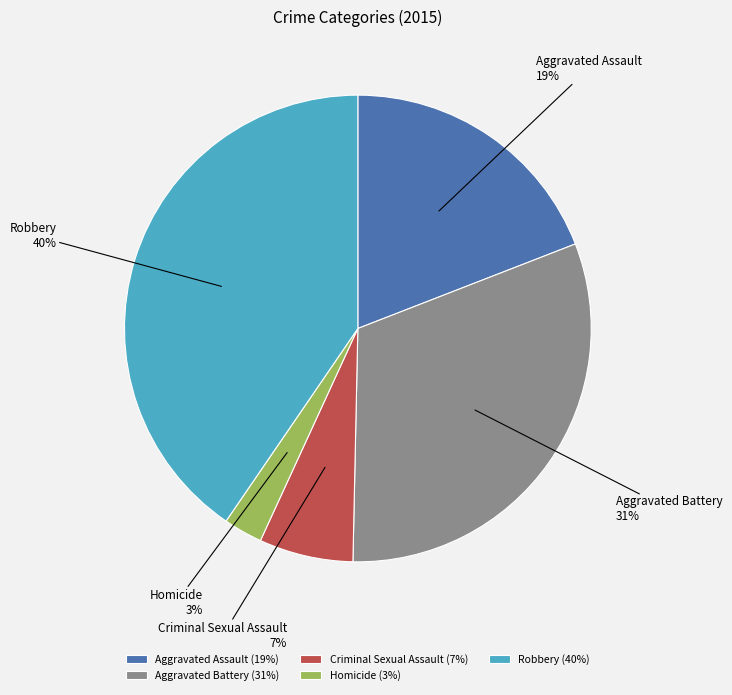

Between Aggravated Assault and Criminal Sexual Assault, which is larger?

Aggravated Assault